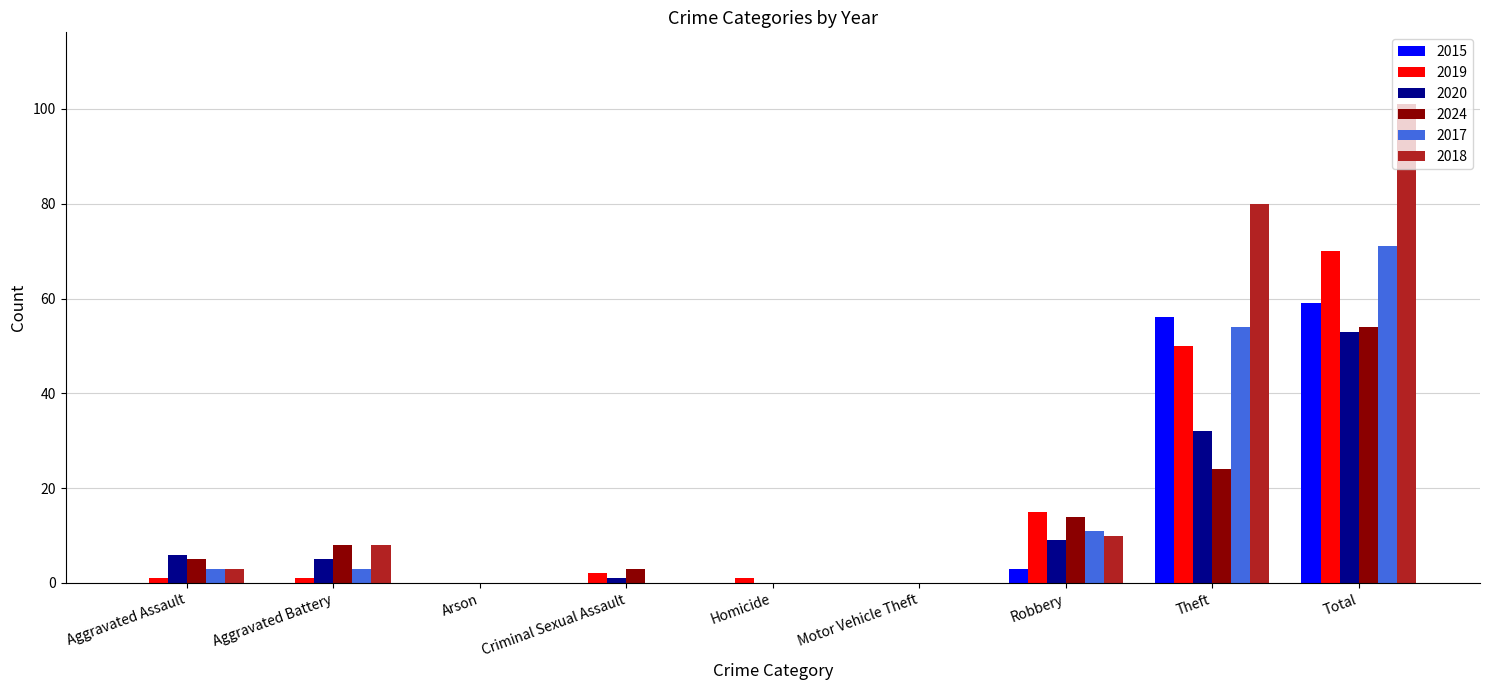

What is the highest value of the 2017 series?

71